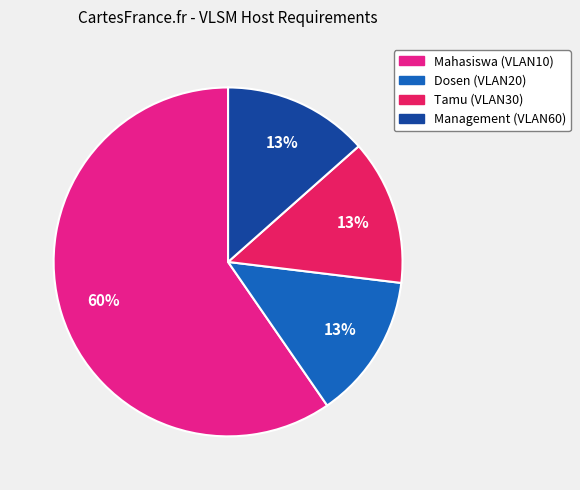

Is there any slice that represents more than half of the pie?

Yes